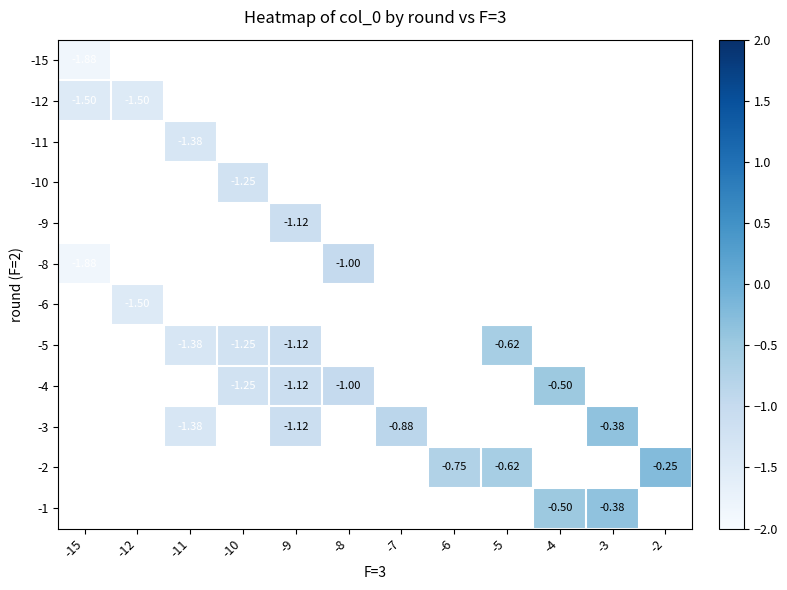

What is the greatest value displayed?

-0.2